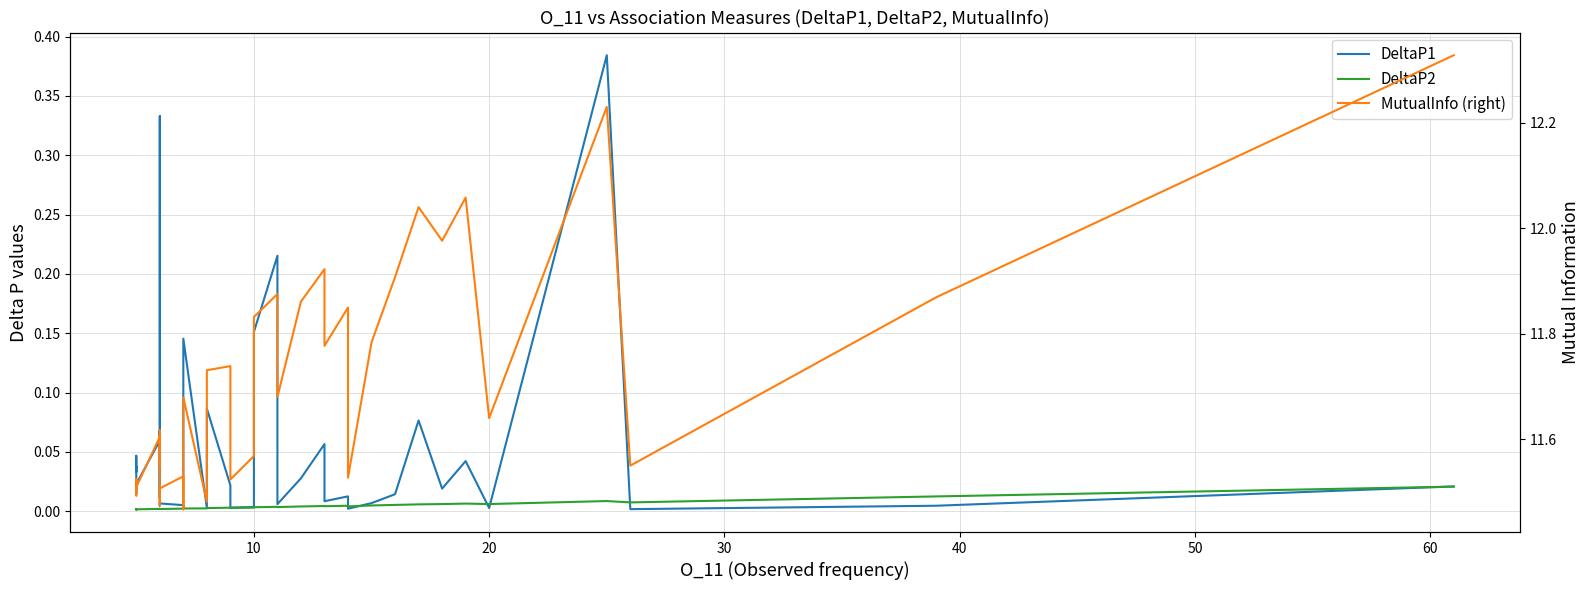

Does the chart have visible grid lines?

Yes